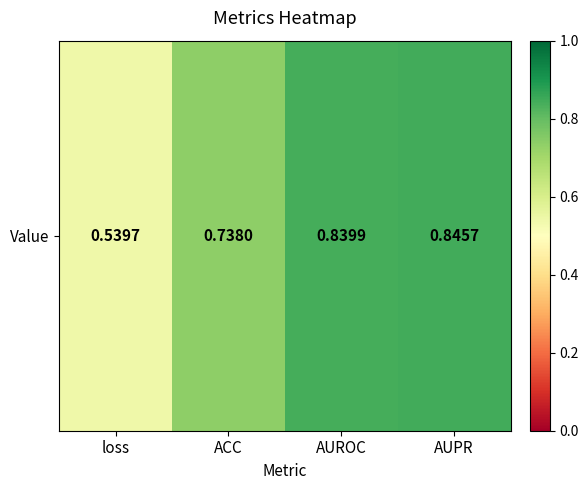

Rank the categories by value from highest to lowest.

AUPR, AUROC, ACC, loss